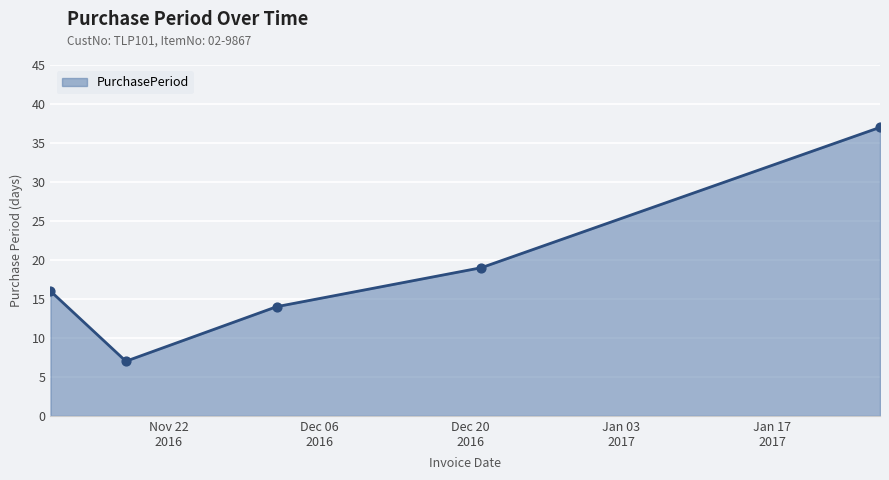

What is the sum of all values?

93